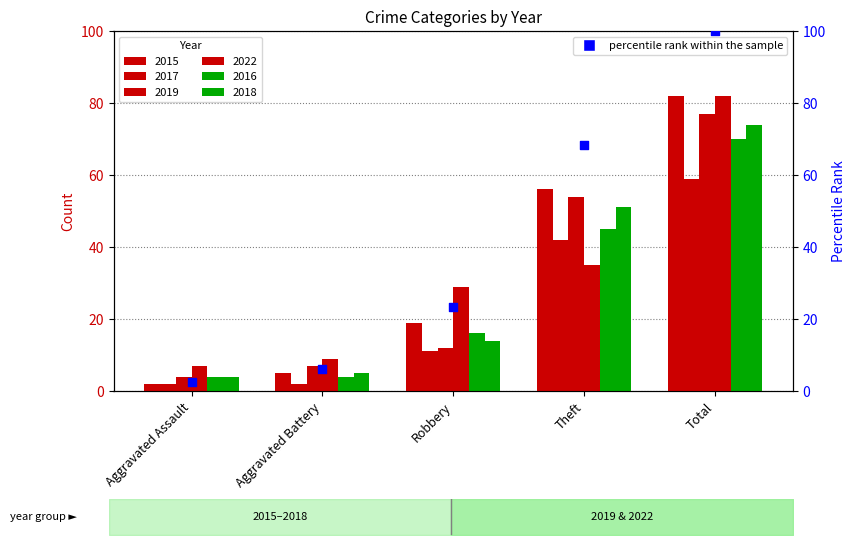

Which has a higher value, Total or Robbery?

Total